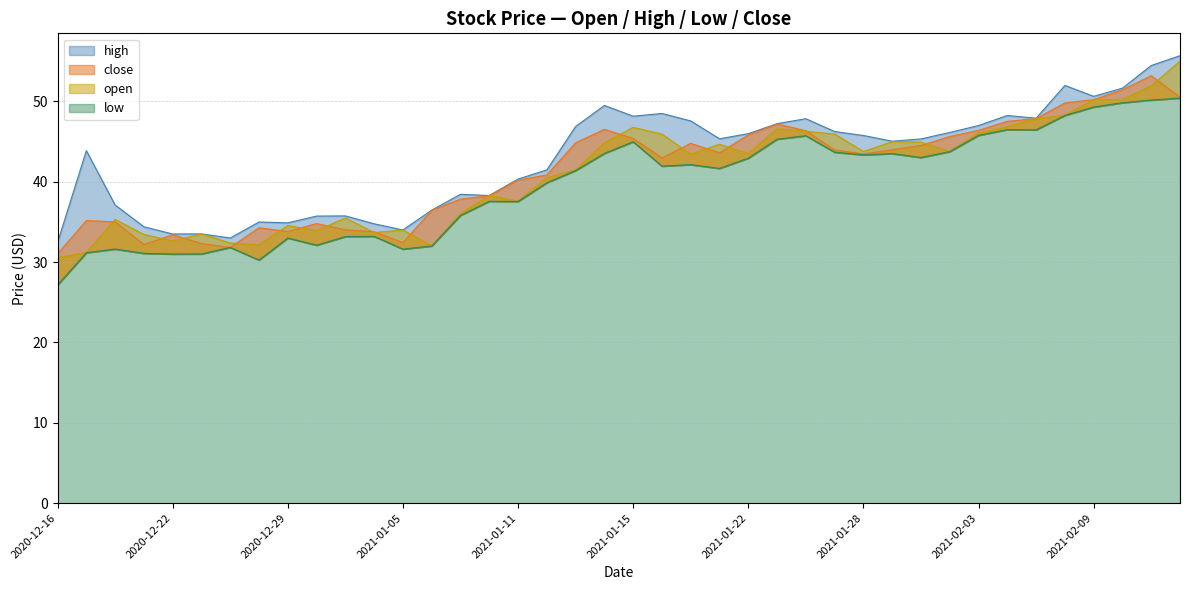

How many lines are shown in the chart?

4